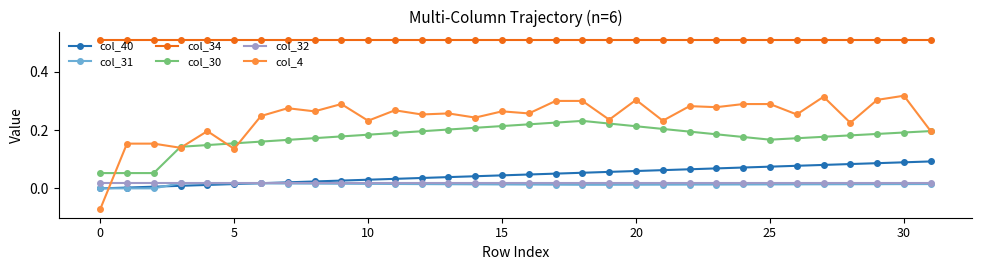

Which series has the largest range (max minus min)?

col_4